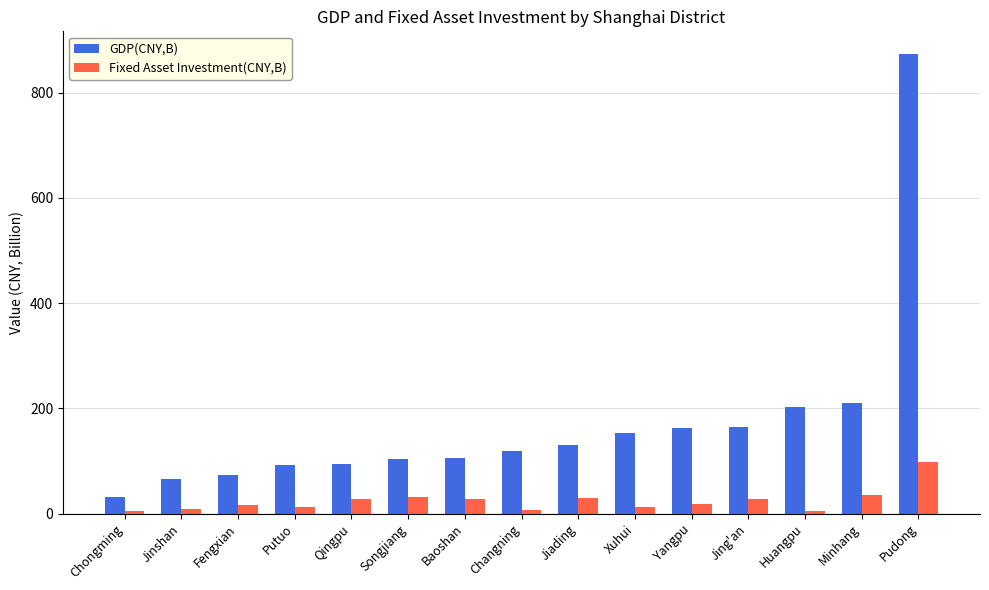

What is the highest value of the Fixed Asset Investment(CNY,B) series?

97.6